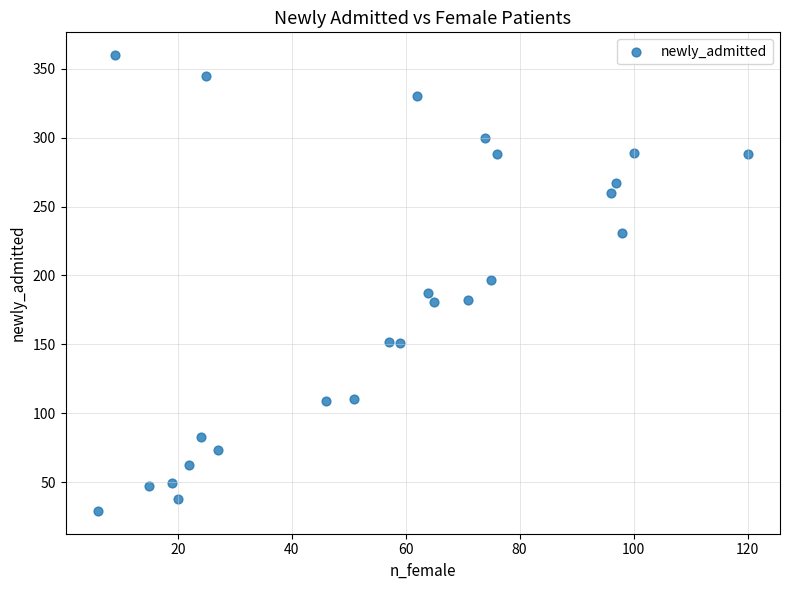

What is the range of X values (max minus min)?

114